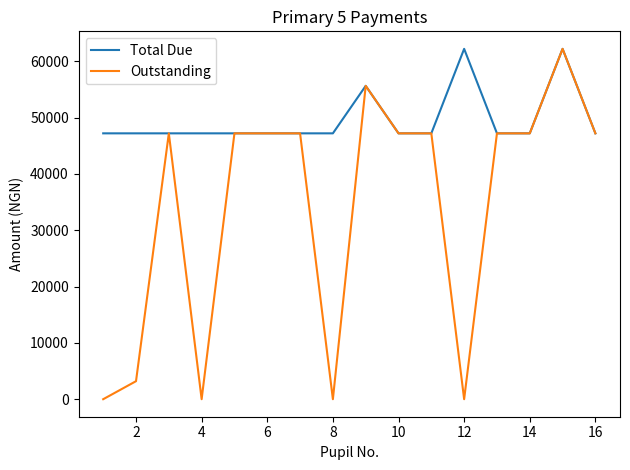

Which series has the widest spread of values?

Outstanding